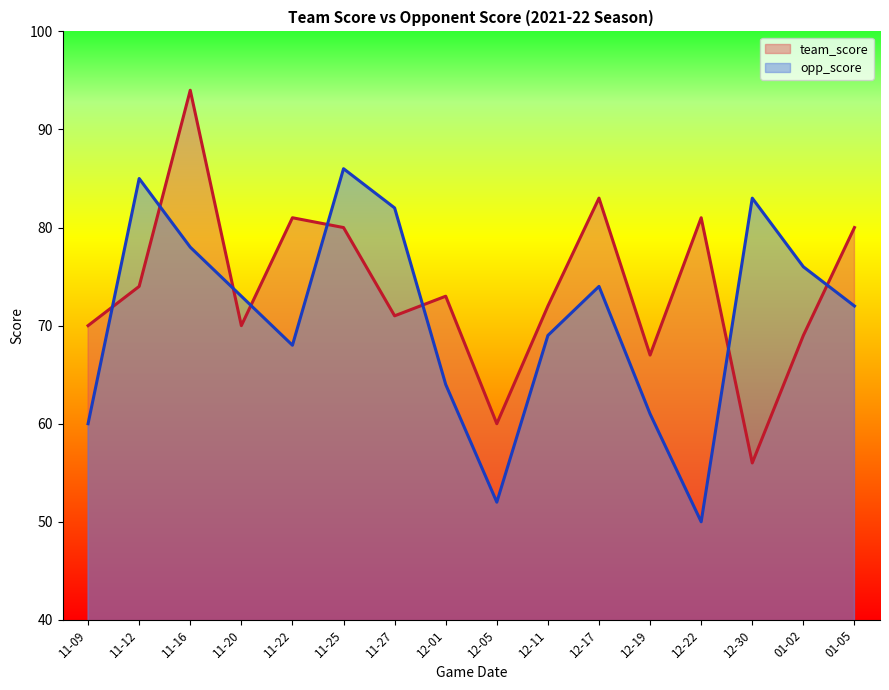

Rank the series by their maximum value, from highest to lowest.

team_score, opp_score